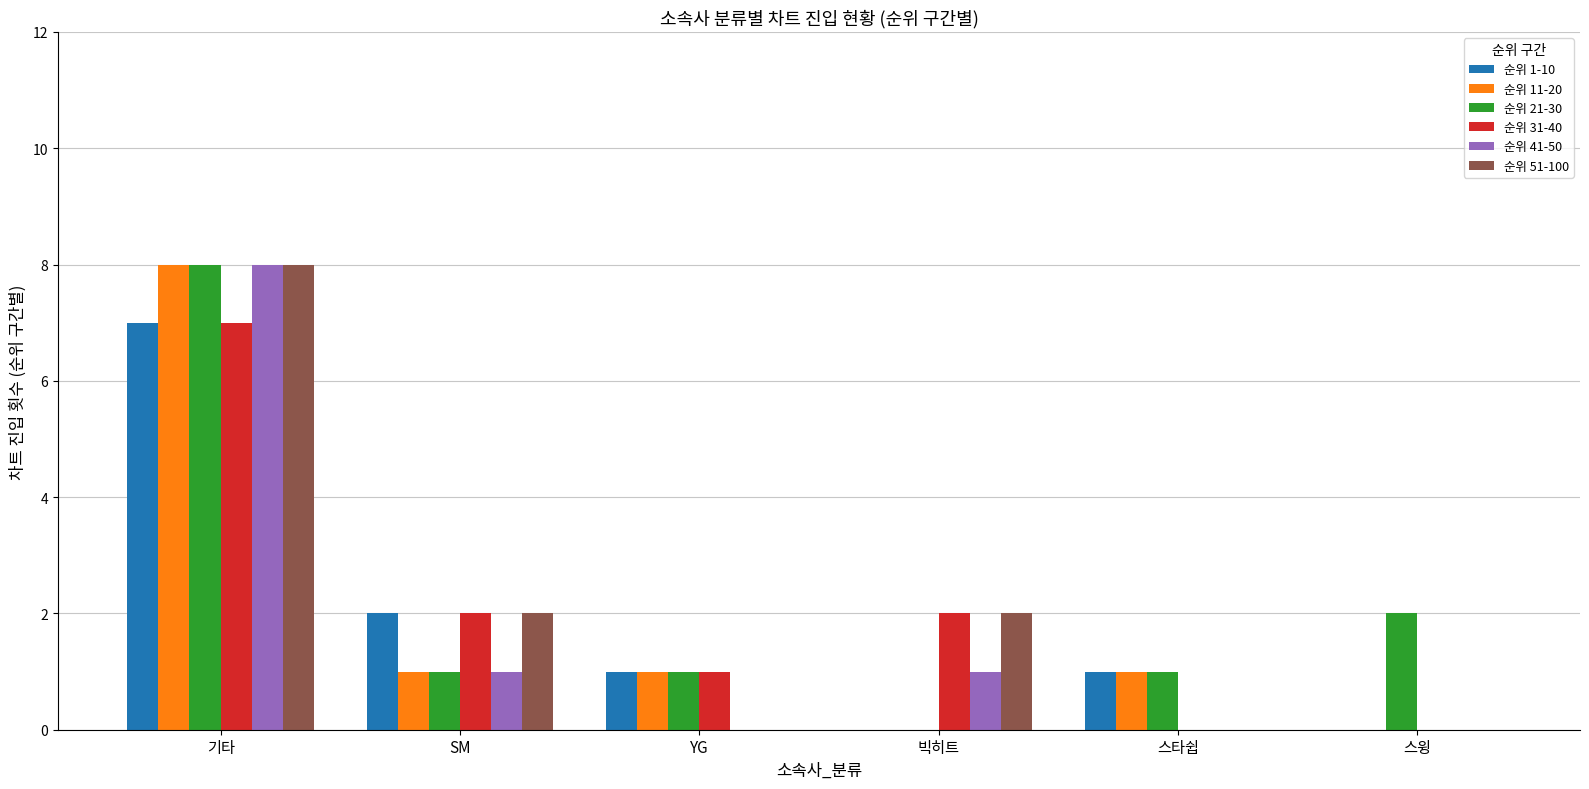

What value does the 순위 1-10 series have at YG?

1